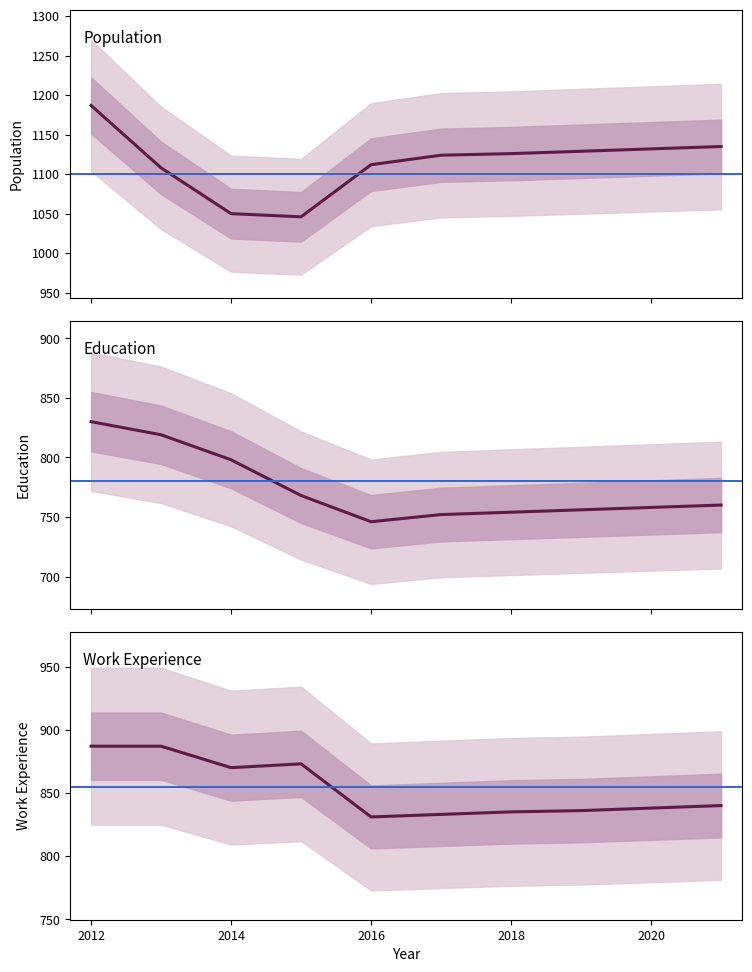

What is the difference between the highest and lowest values at 2014?

252